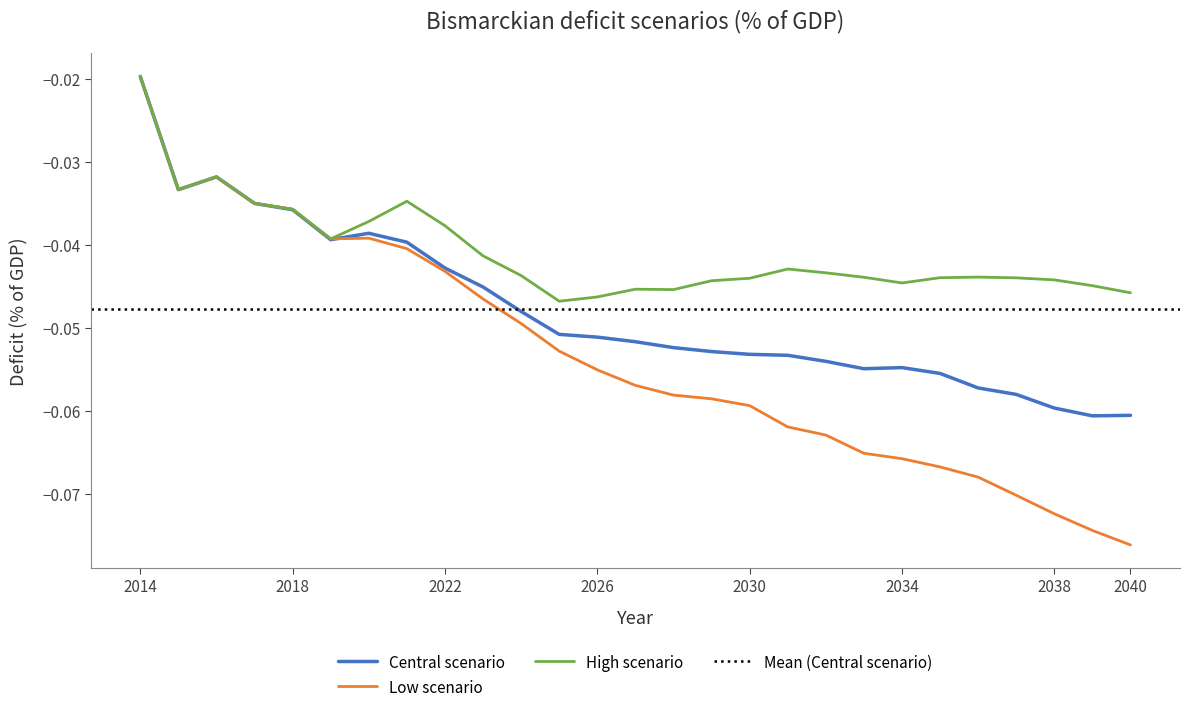

How many categories are shown in the chart?

27